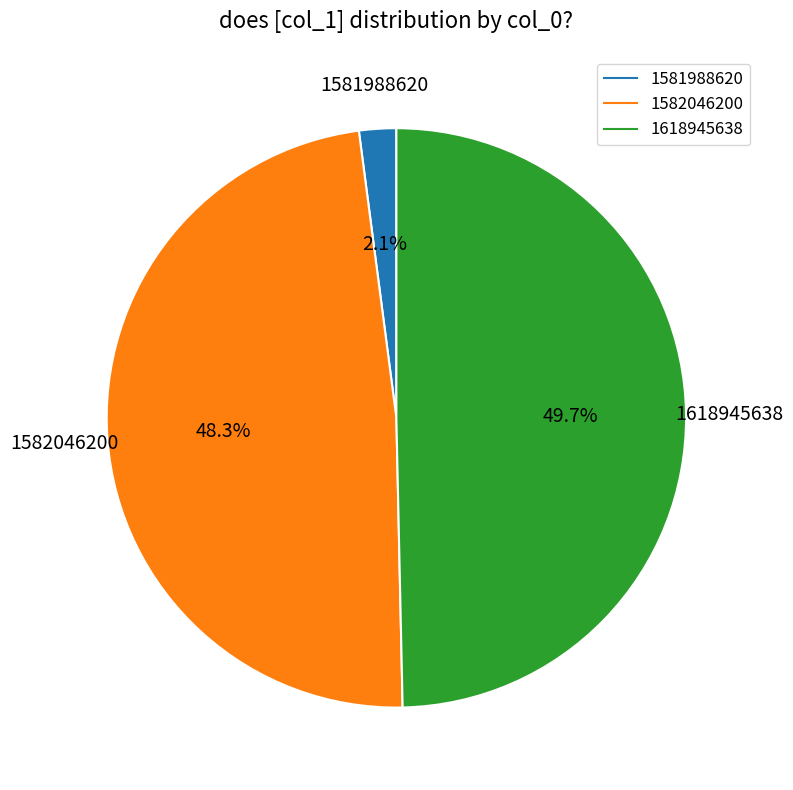

How many slices are in this pie chart?

3